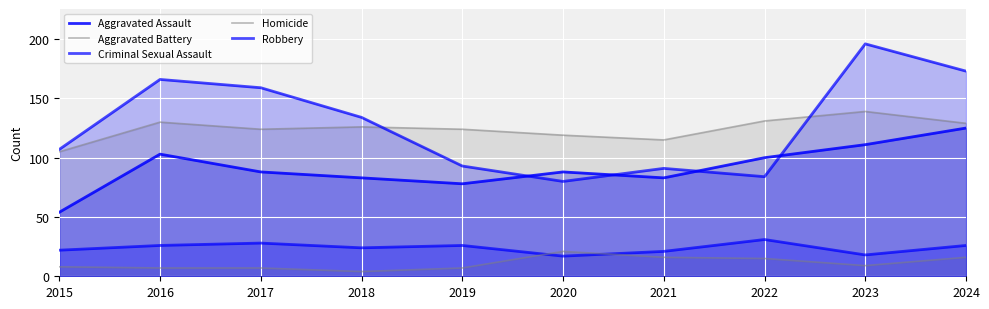

Where does the Robbery series first go above 134?

2016